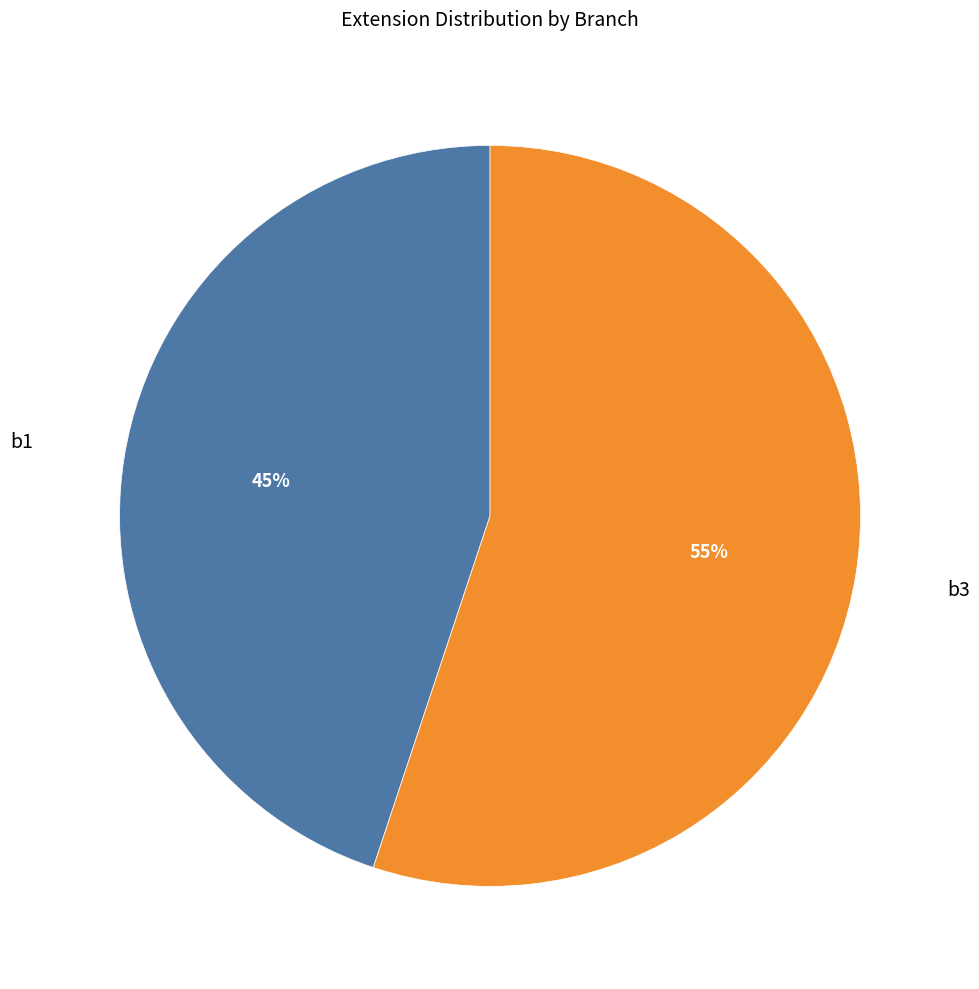

To the nearest percent, what is the average slice percentage?

50%